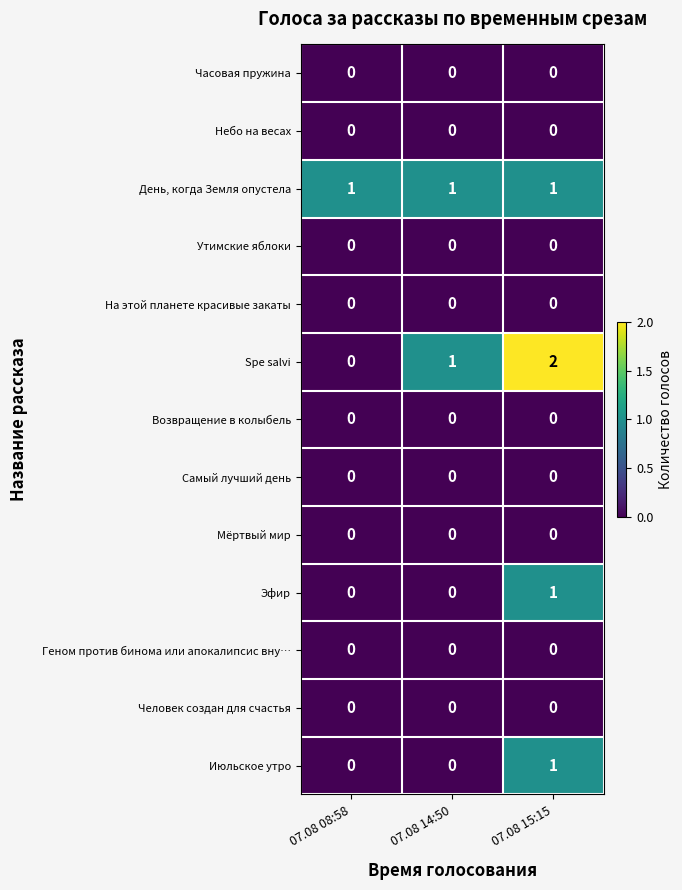

Which series changed the most between 07.08 08:58 and 07.08 15:15?

Spe salvi